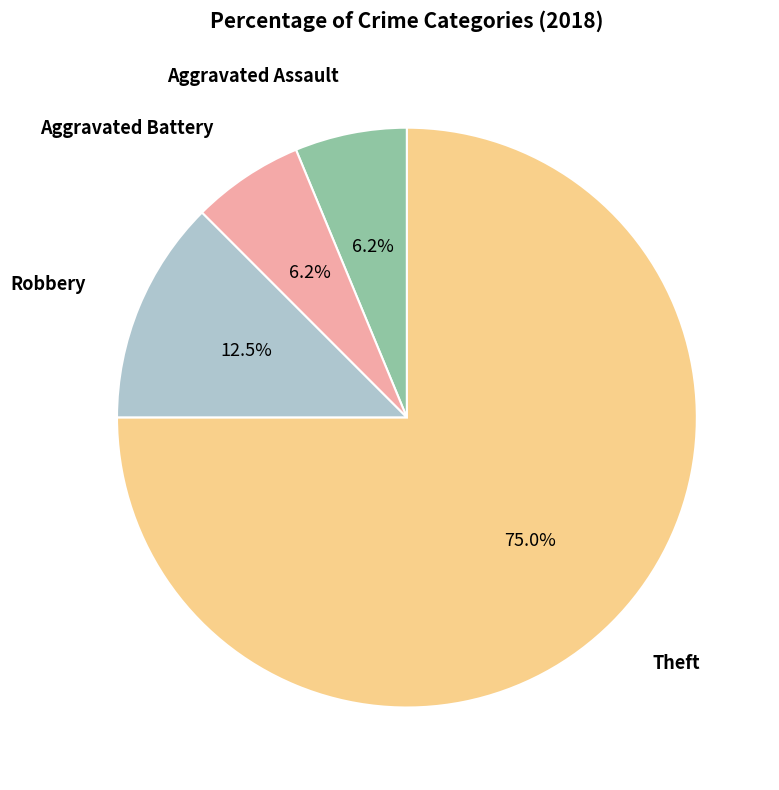

Is the sum of Aggravated Assault and Robbery greater than half?

No